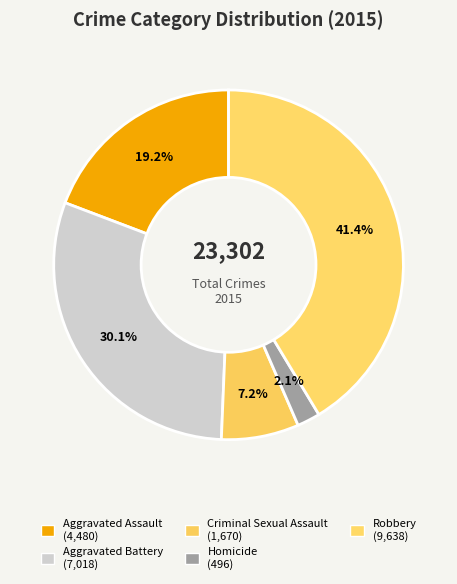

What is the largest slice in the pie chart?

Robbery